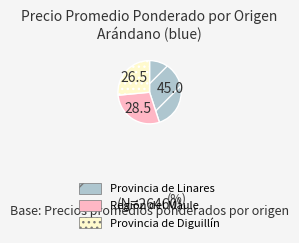

What is the smallest slice in the pie chart?

Provincia de Diguillín